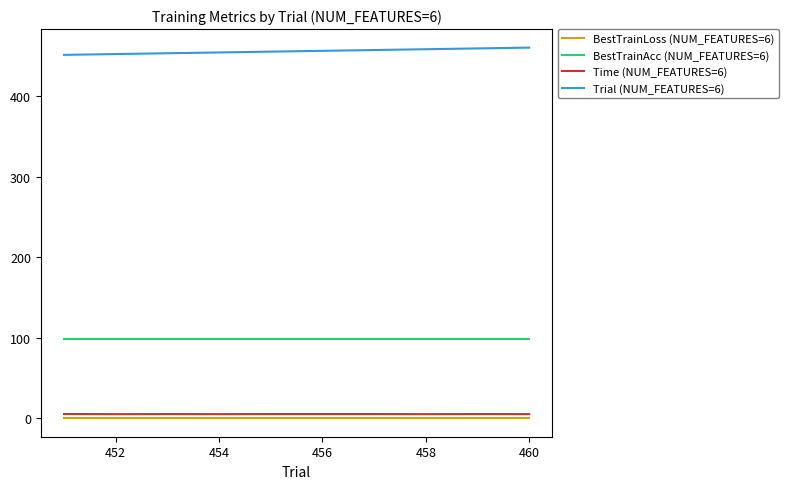

What is the average value of the Trial (NUM_FEATURES=6) series?

455.5